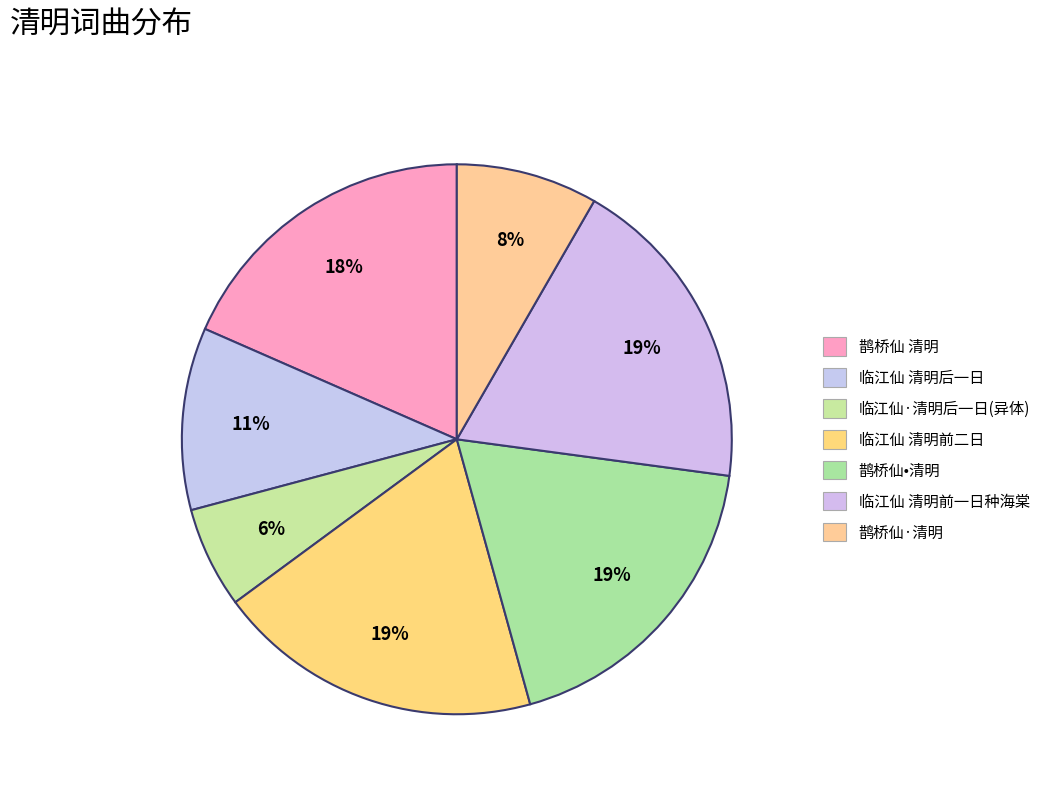

What portion of the pie excludes 临江仙 清明前一日种海棠?

81.2%